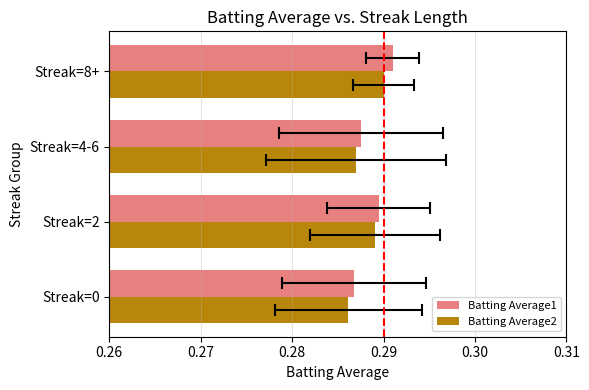

Reading right to left, list all the values displayed in this chart.

Batting Average1: 0.3	0.3	0.3	0.3
Batting Average2: 0.3	0.3	0.3	0.3